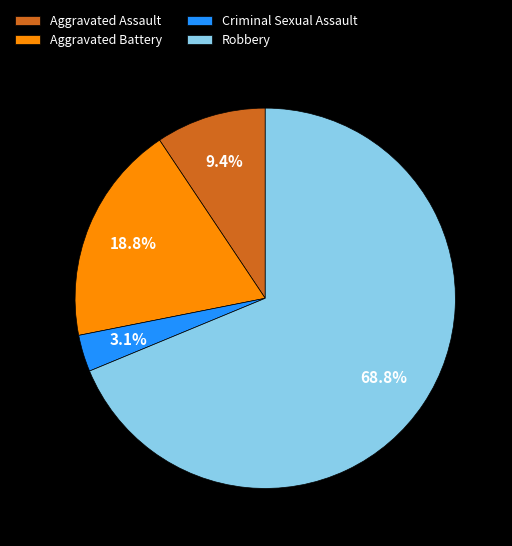

Do Aggravated Assault and Robbery together represent more than half of the pie?

Yes